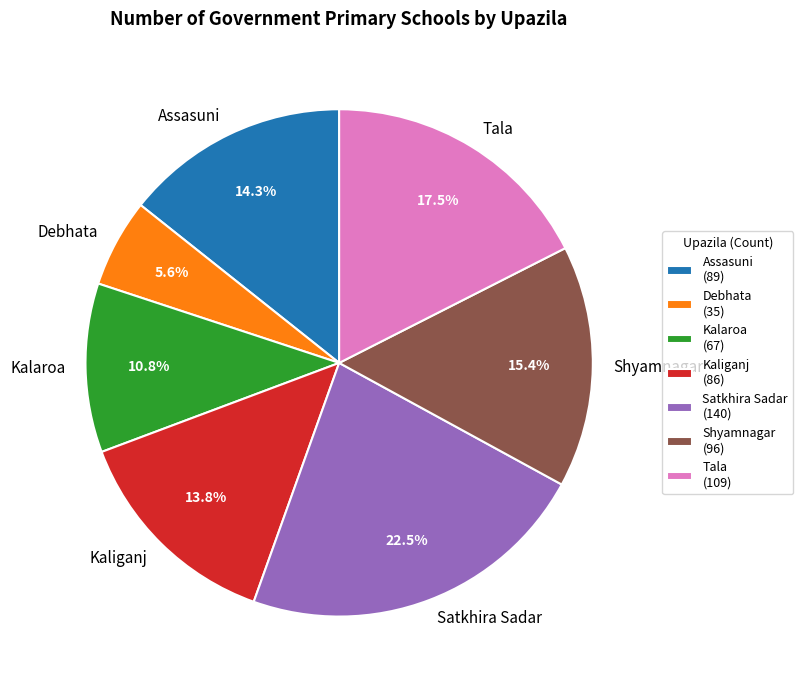

What is the ratio of the value at Debhata to the value at Kalaroa?

0.5